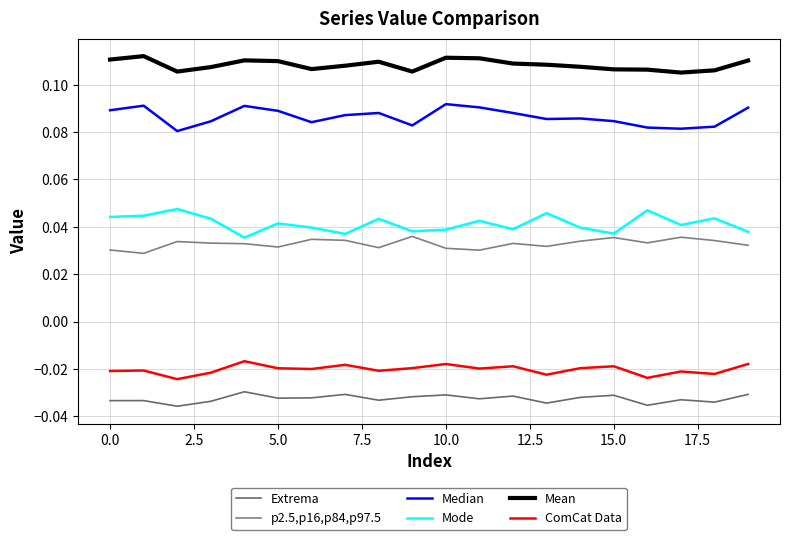

Does the chart have visible grid lines?

Yes